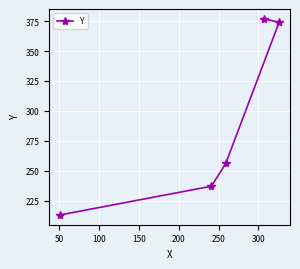

What is the maximum value shown in the chart?

377